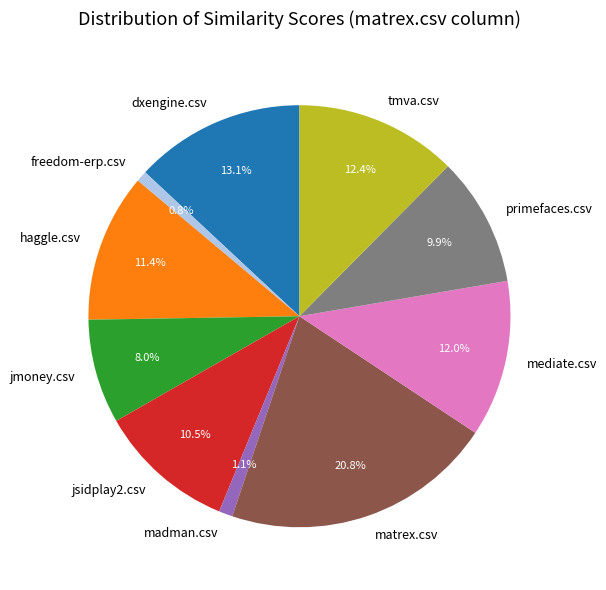

Is it true that freedom-erp.csv is 11% of the pie?

False